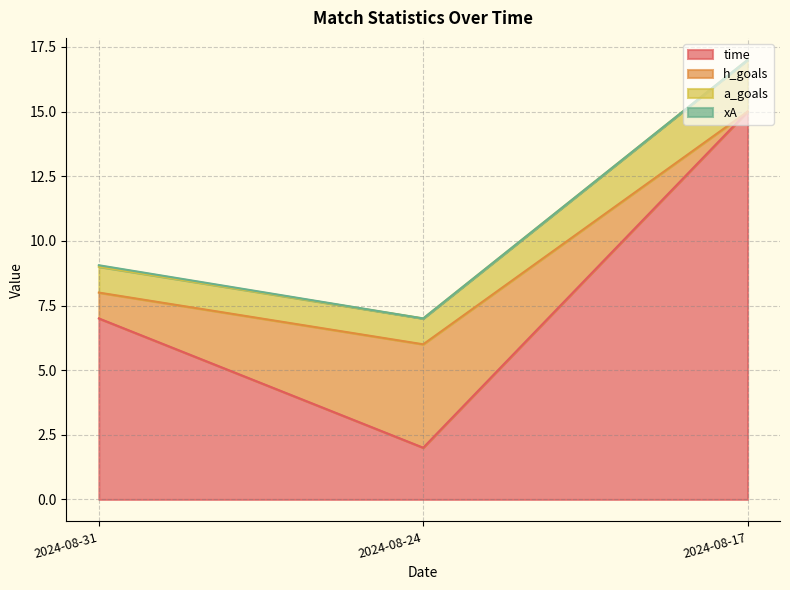

The time series shows 3.2 at 2024-08-24. True or false?

False